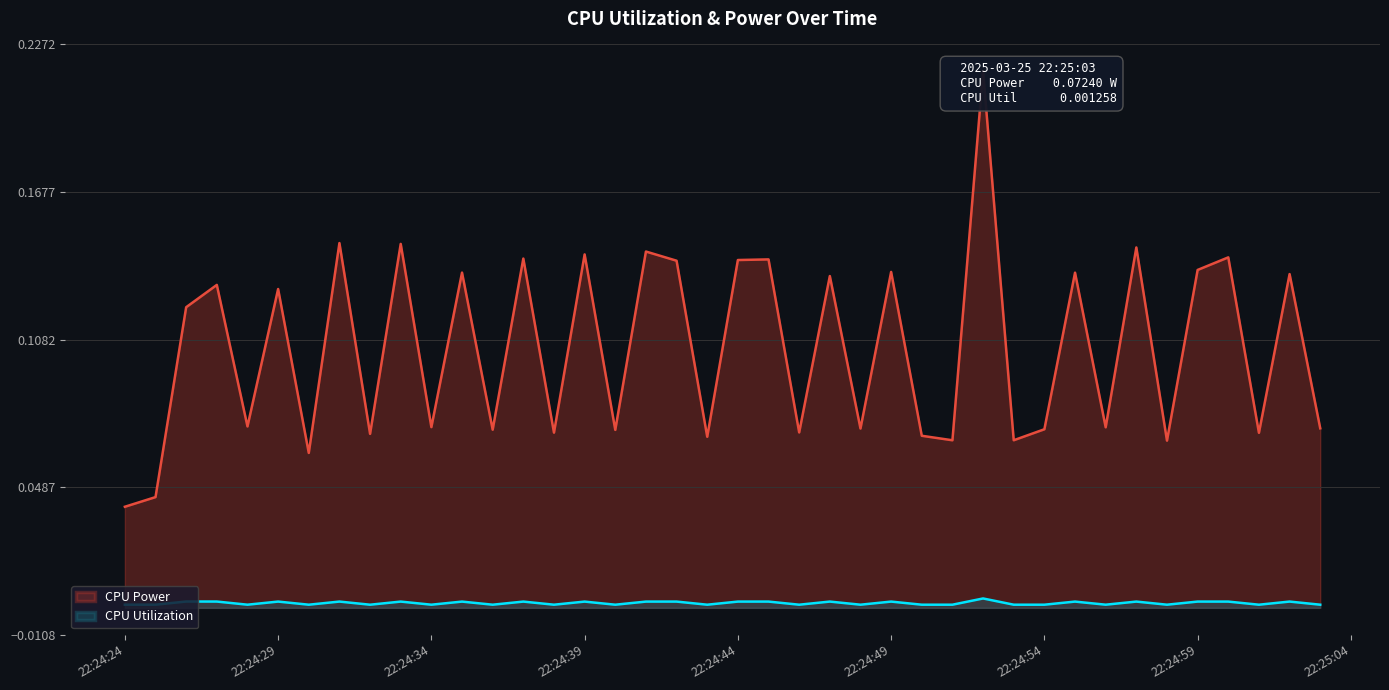

Which series has the widest spread of values?

CPU Power